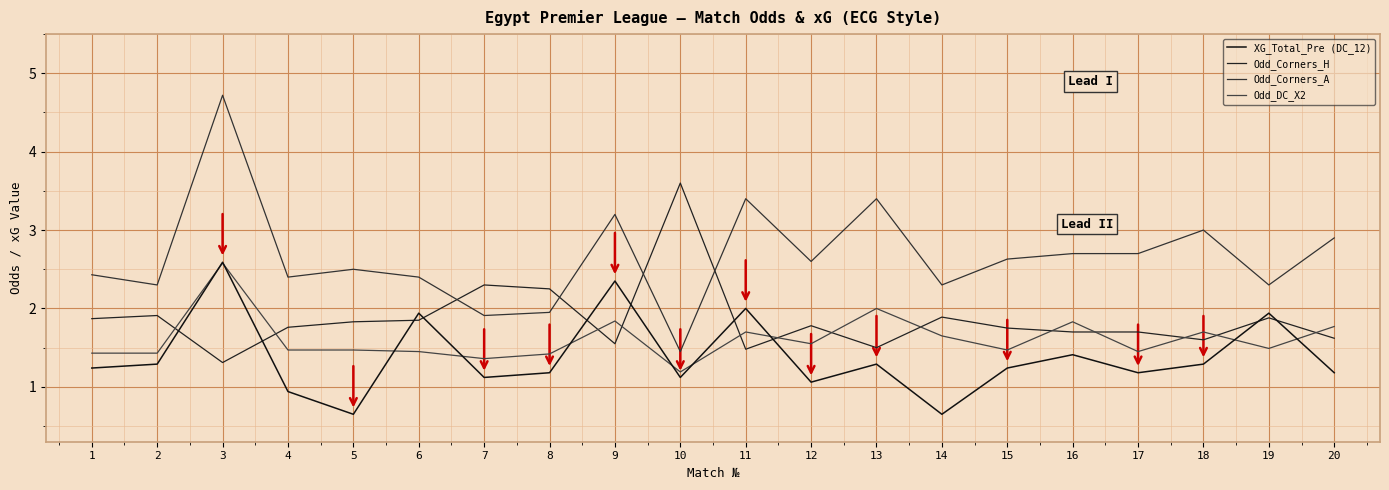

How many lines are shown in the chart?

4